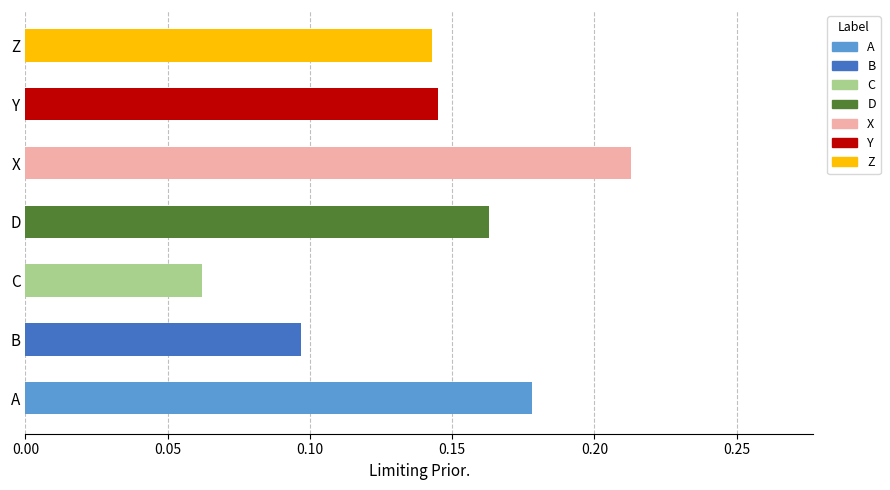

At which category does the chart reach its minimum across all series?

C